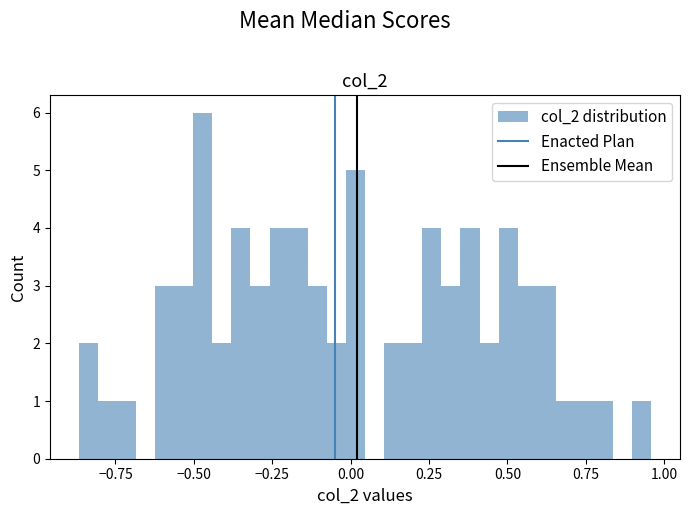

Around what value on the x-axis is the tallest bar? Give the approximate position of its centre, as read against the axis.

-0.45